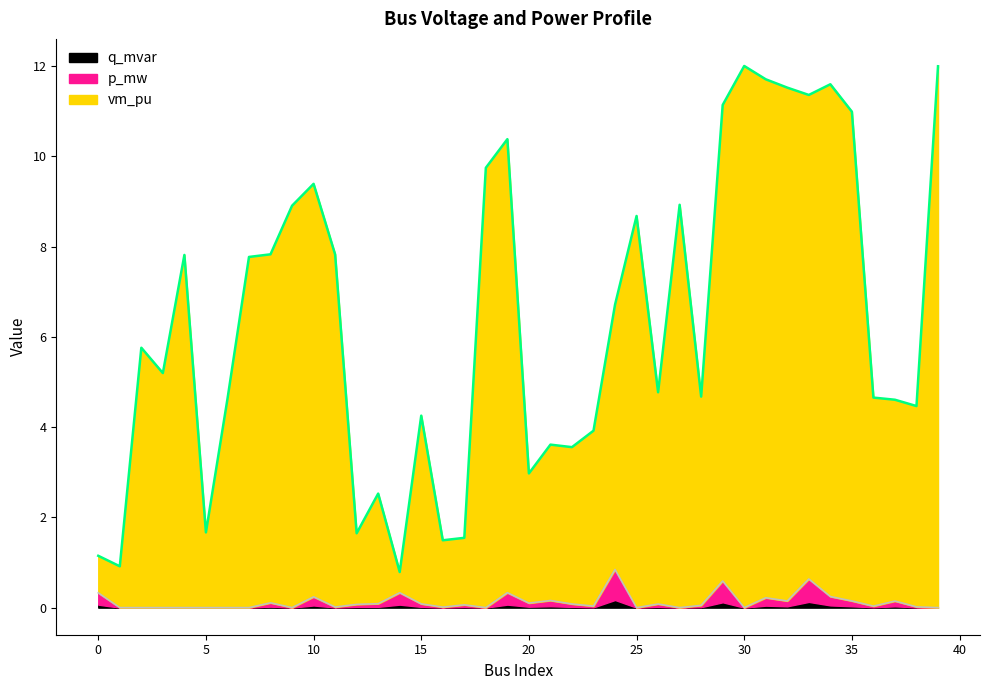

What are all the series names shown in the legend?

q_mvar, p_mw, vm_pu